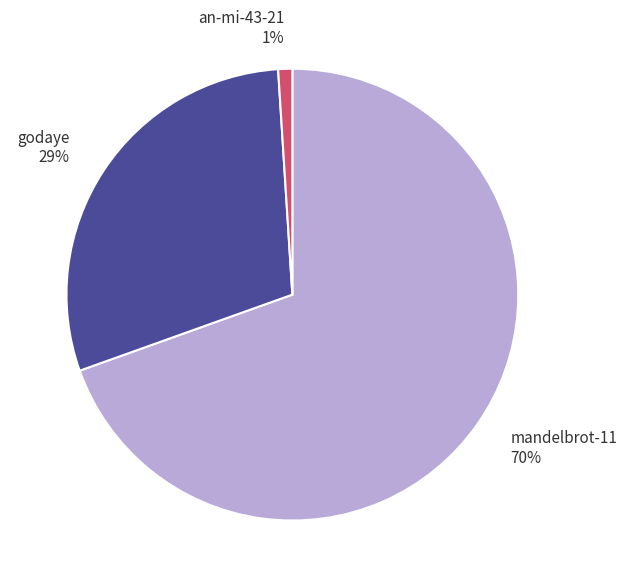

Between mandelbrot-11 and godaye, which is larger?

mandelbrot-11